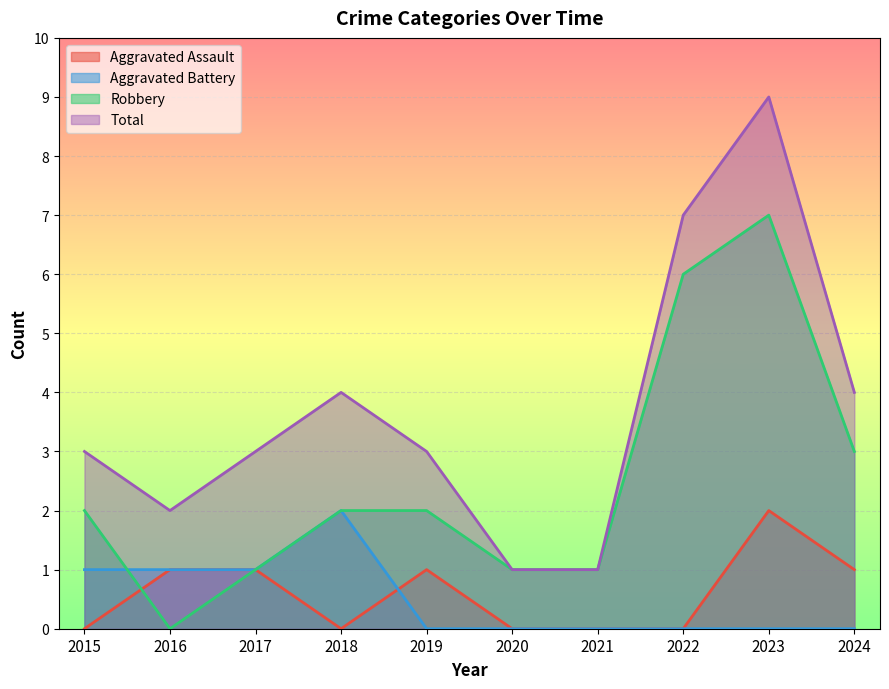

True or false: Total has a value of 3 at 2016.

False